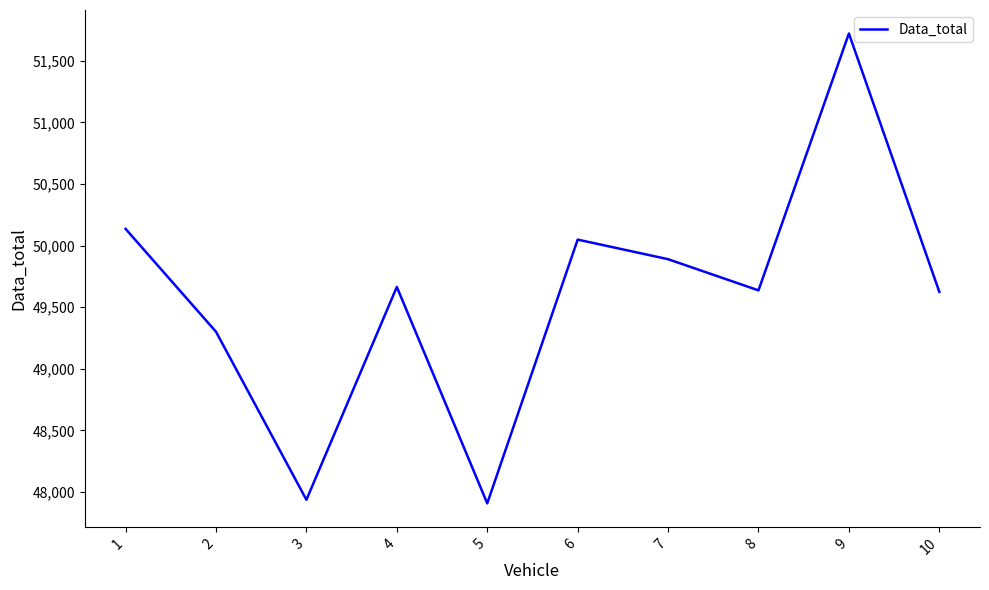

The value at 9 is 51722. True or false?

True